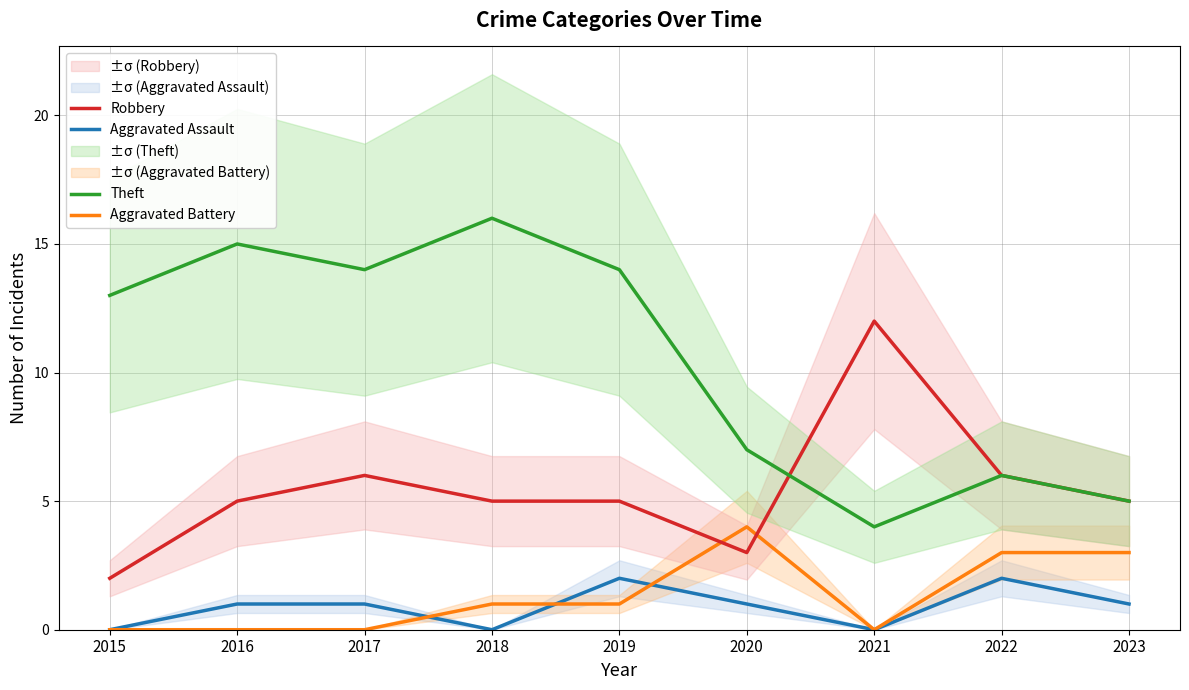

Is it true that Theft equals 5 at 2023?

True